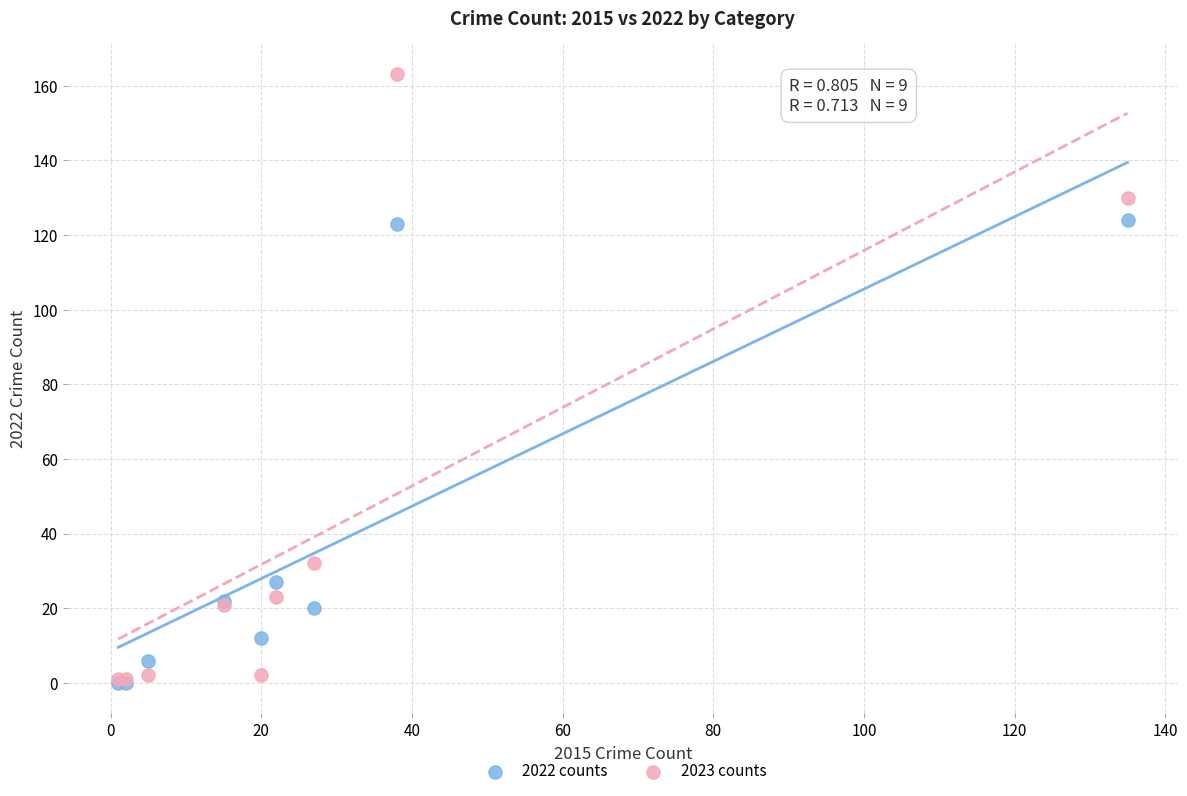

In the 2022 counts series, what Y value is closest to 62?

27